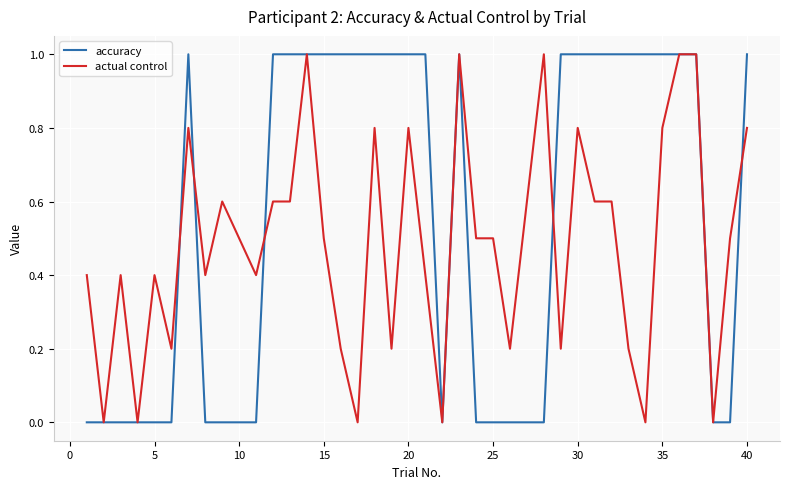

List the series in order of their overall mean, highest first.

accuracy, actual control